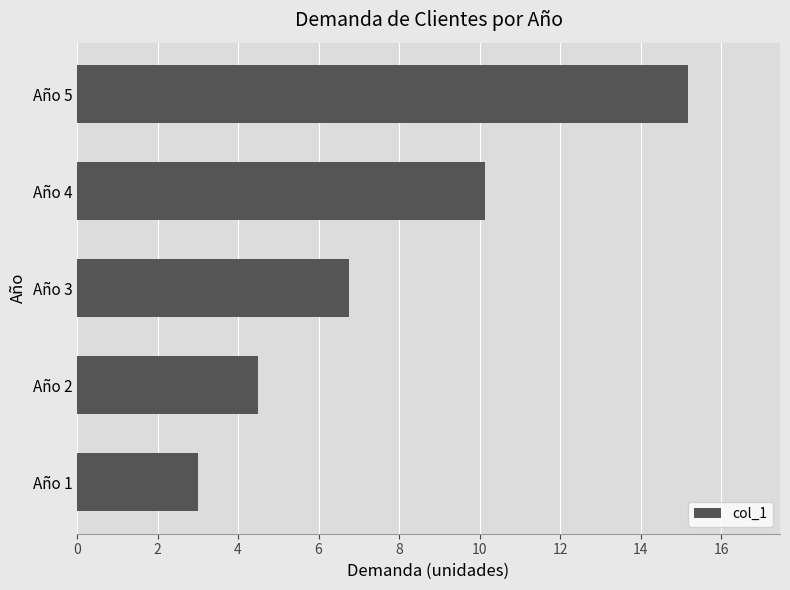

Is it true that the value at Año 1 is 3.0?

True